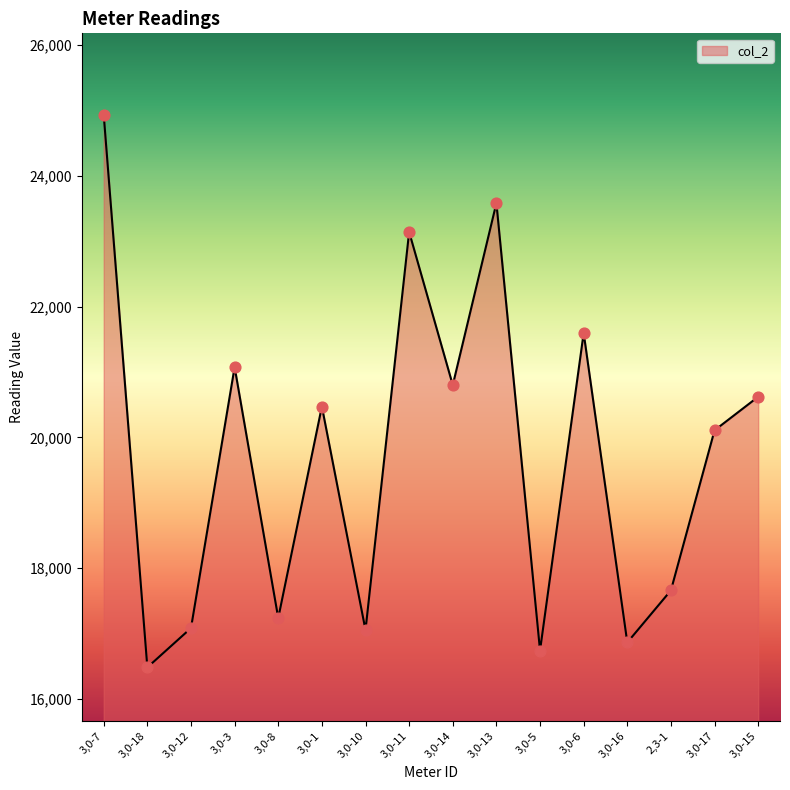

What is the change in value from 2,3-1 to 3,0-17?

+2448